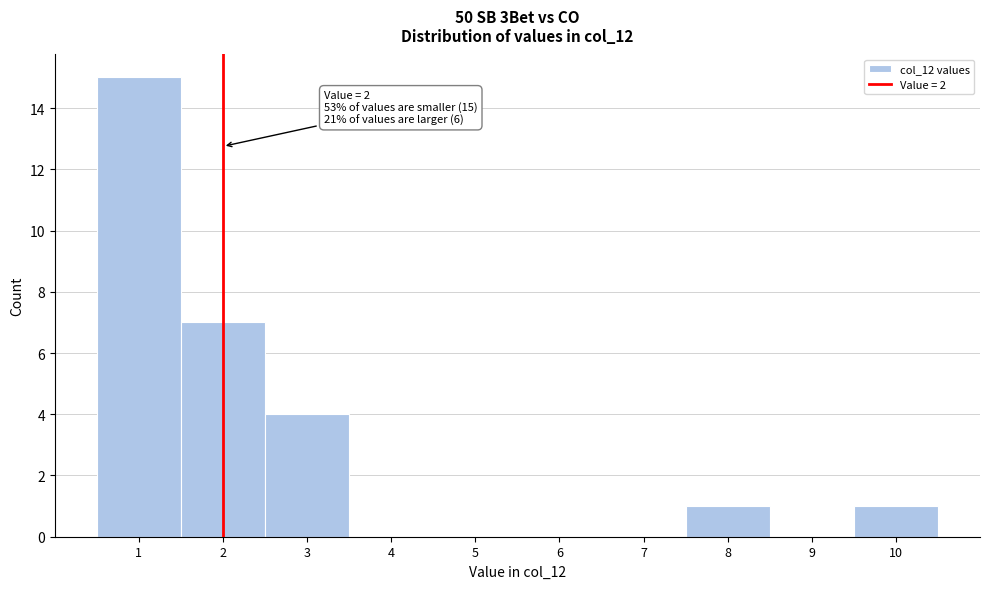

Which range on the x-axis has the tallest bar?

0.5 to 1.5